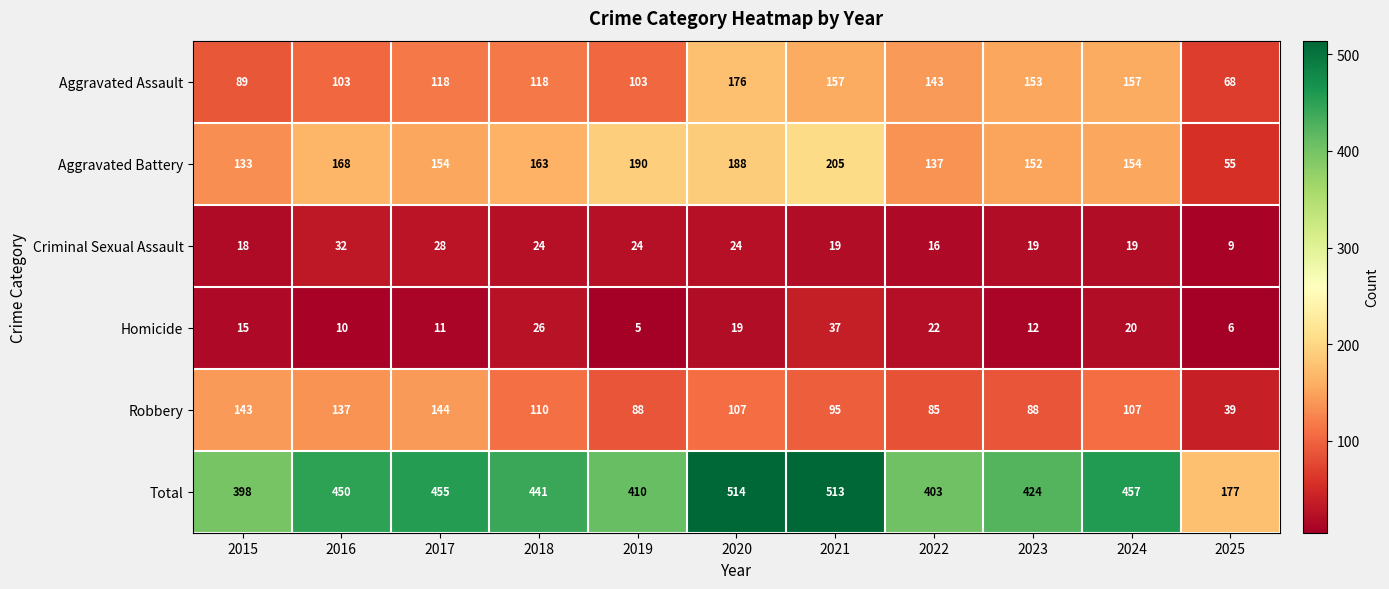

What is the difference between the maximum and minimum values in the Homicide series?

32